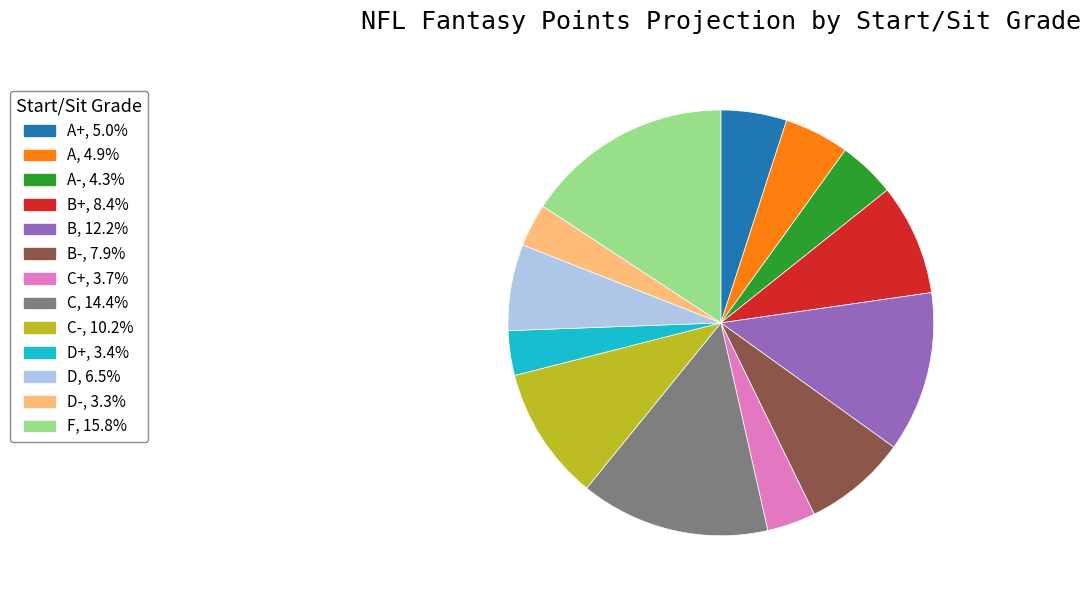

Does any single category account for the majority?

No